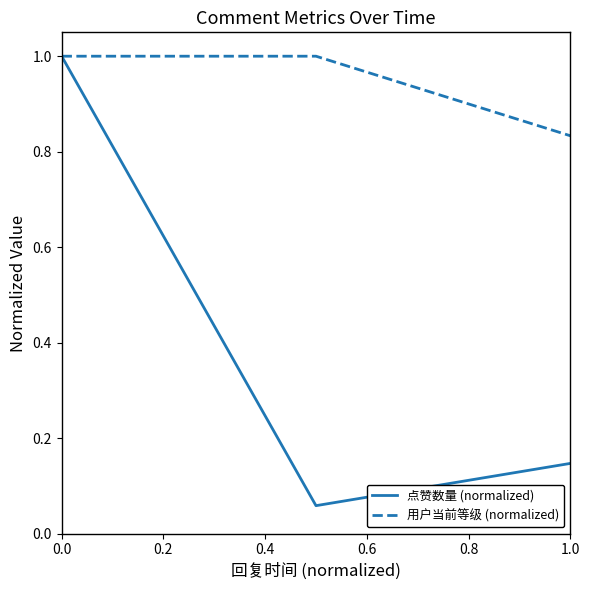

Which series has the largest range (max minus min)?

点赞数量 (normalized)